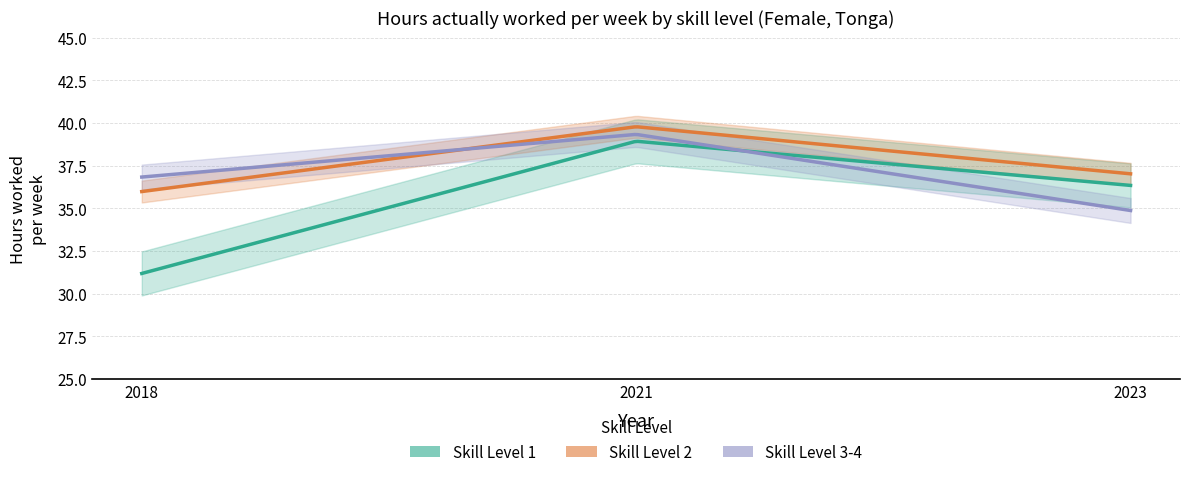

What is the greatest value displayed?

39.8